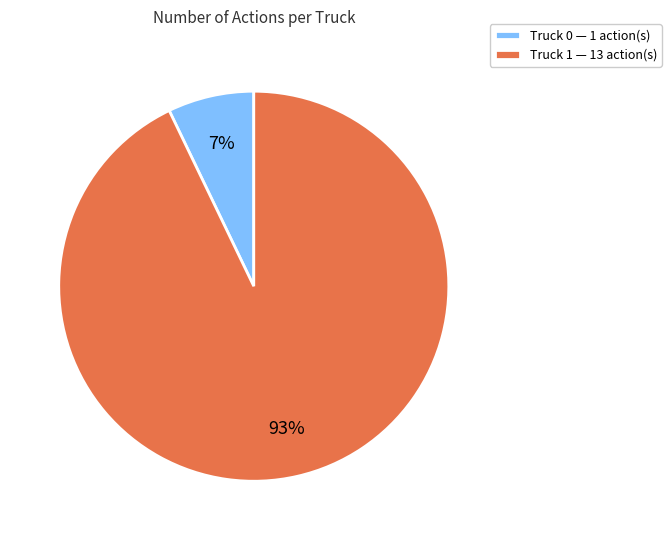

Which category has the biggest portion of the pie?

Truck 1